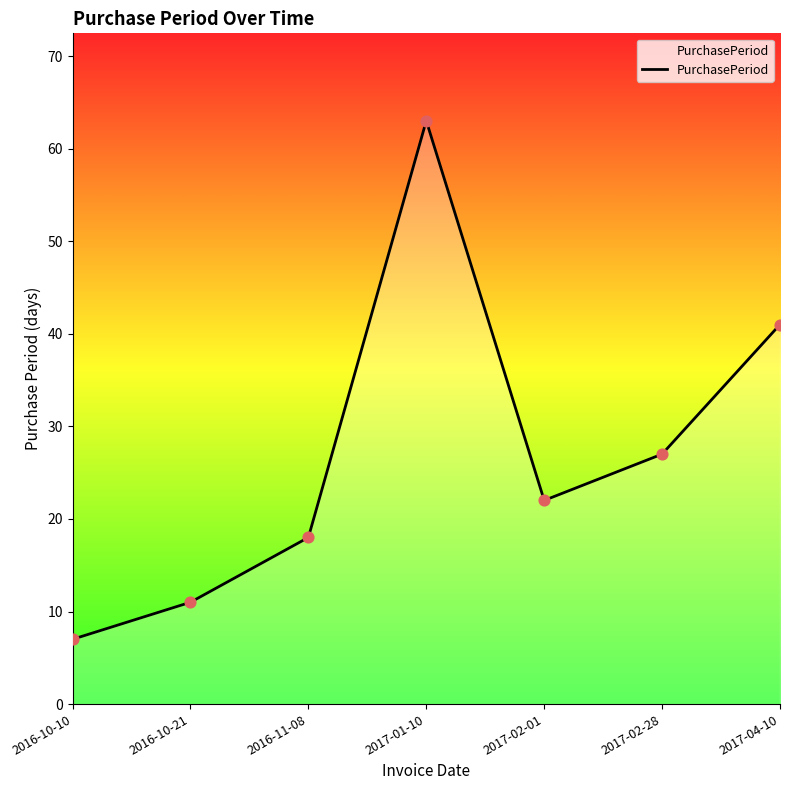

What is the change in value from 2016-11-08 to 2017-01-10?

+45